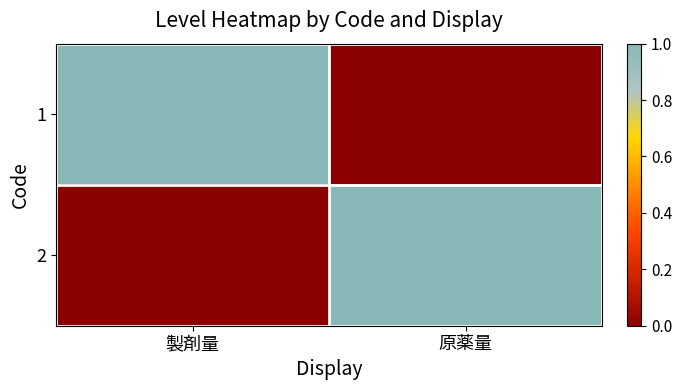

How many distinct data groups are displayed?

2